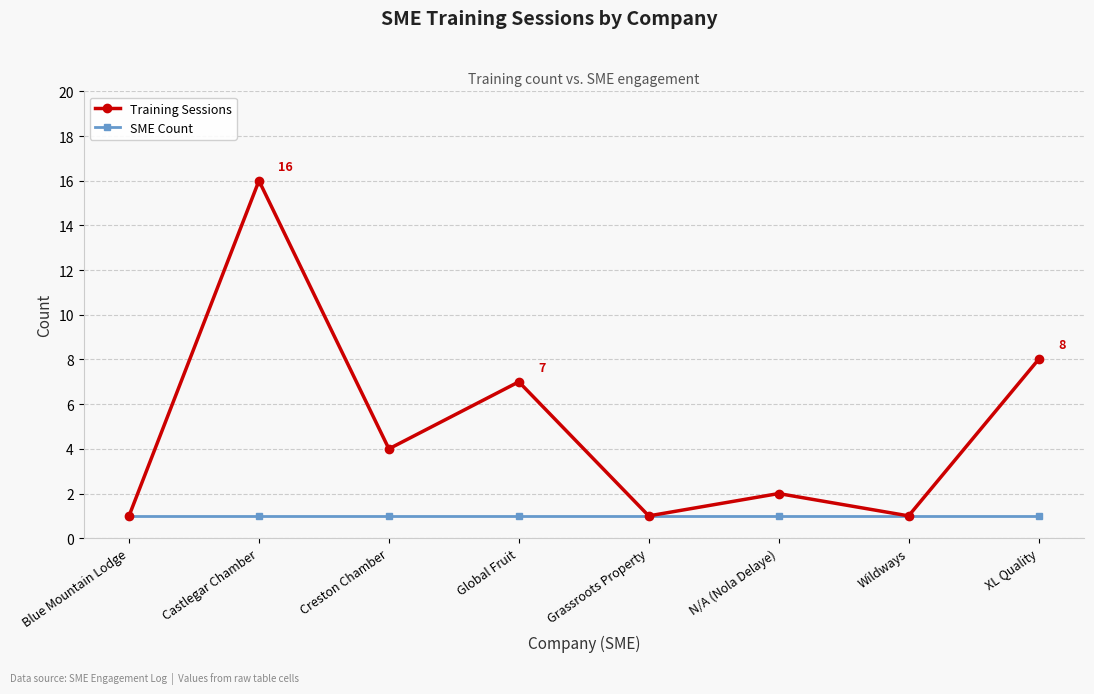

Which series changed the most between Creston Chamber and N/A (Nola Delaye)?

Training Sessions